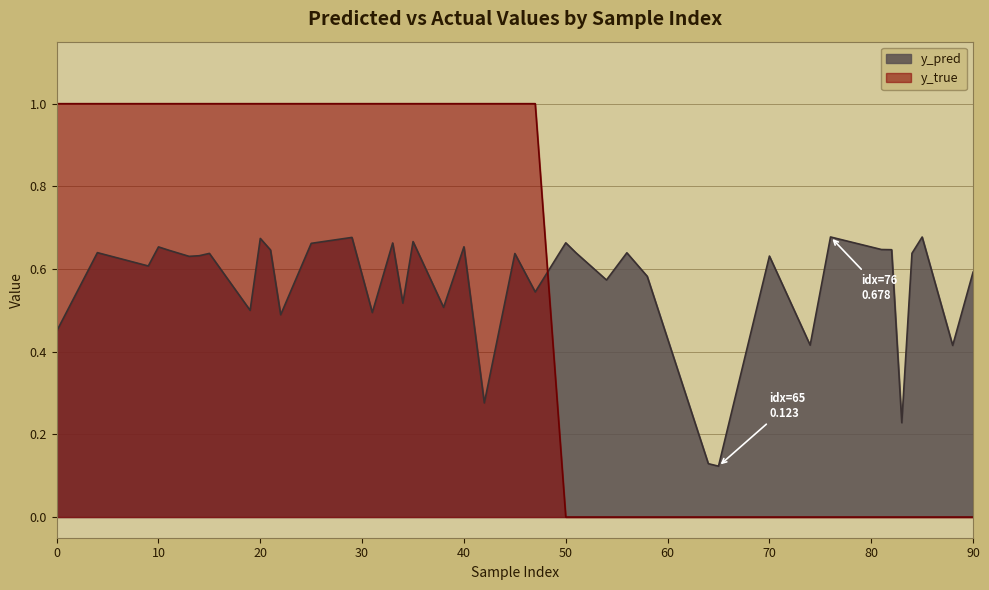

List the series in order of their peak value, highest first.

y_true, y_pred